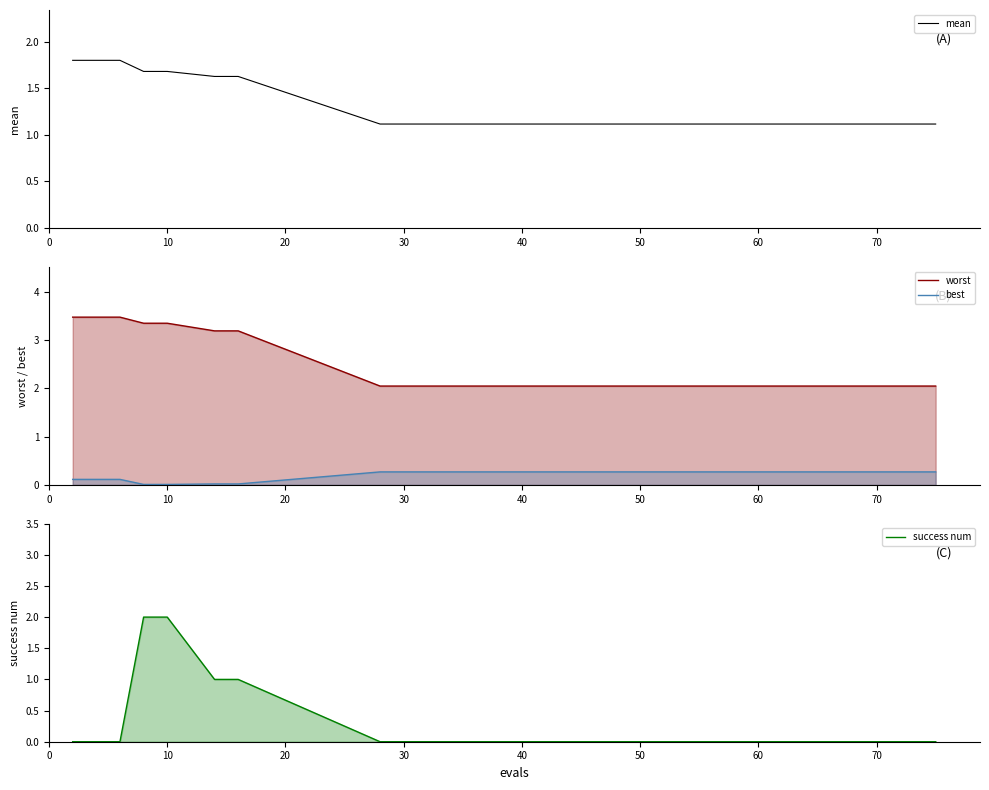

What is the sum of all success num values?

6.0